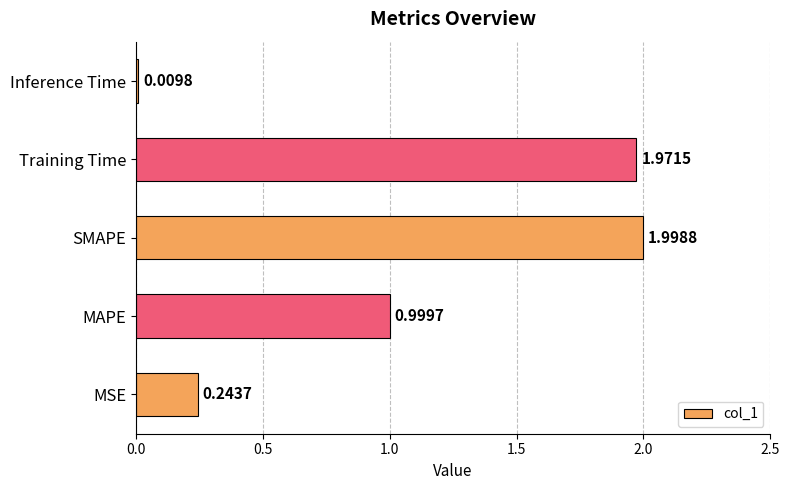

Which category has the highest value across all series?

SMAPE